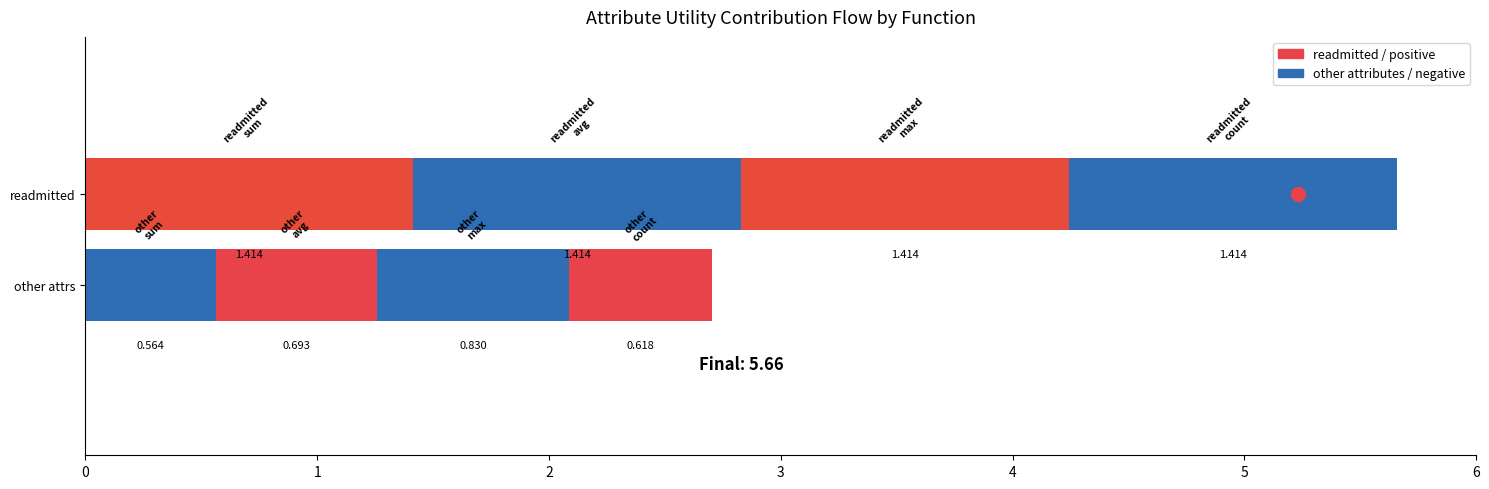

What is the approximate value of Positive (readmitted) at avg?

1.4